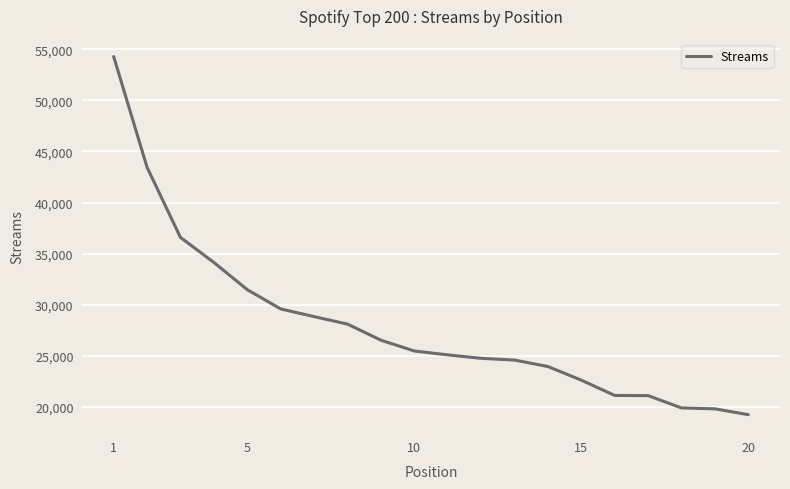

What is the smallest value displayed?

19260